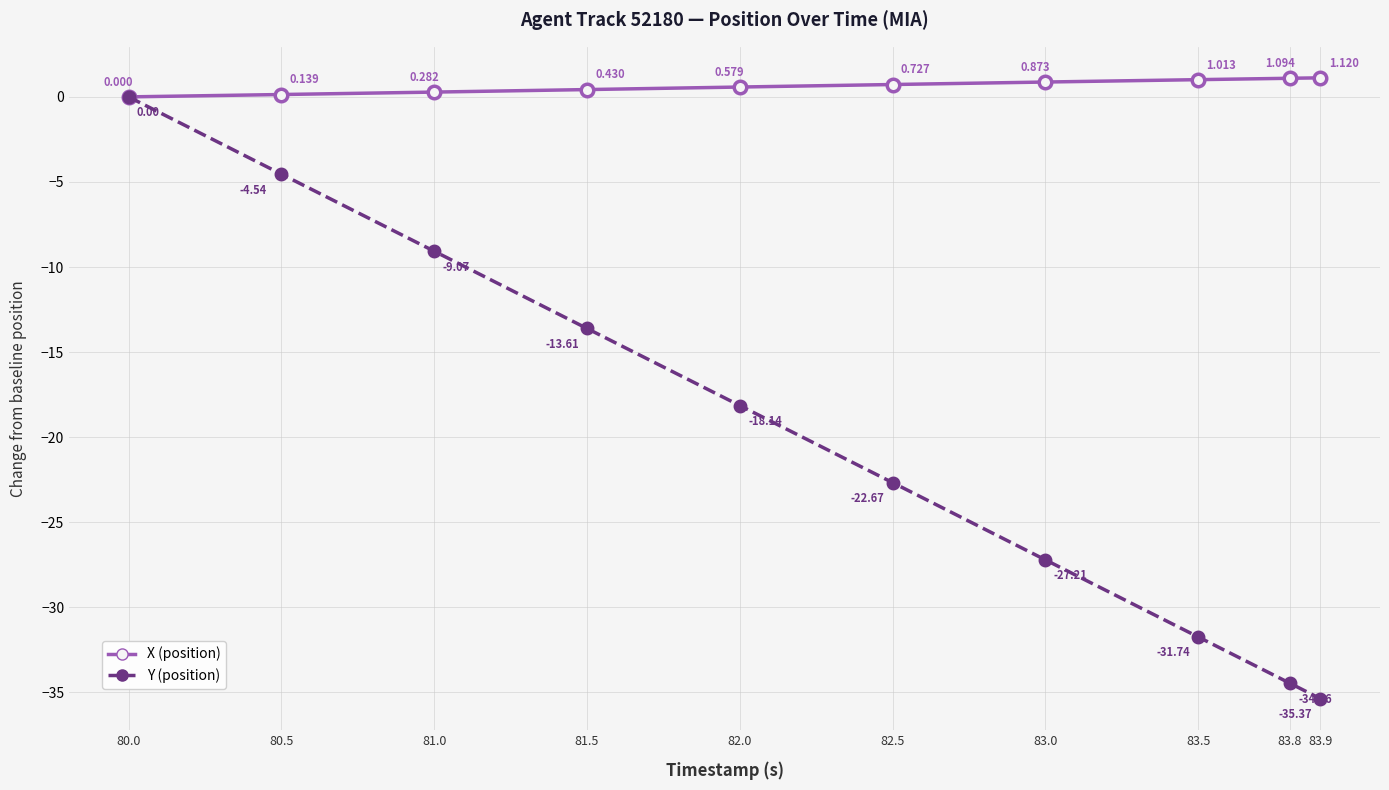

What is the sum of all Y (position) values?

-196.8